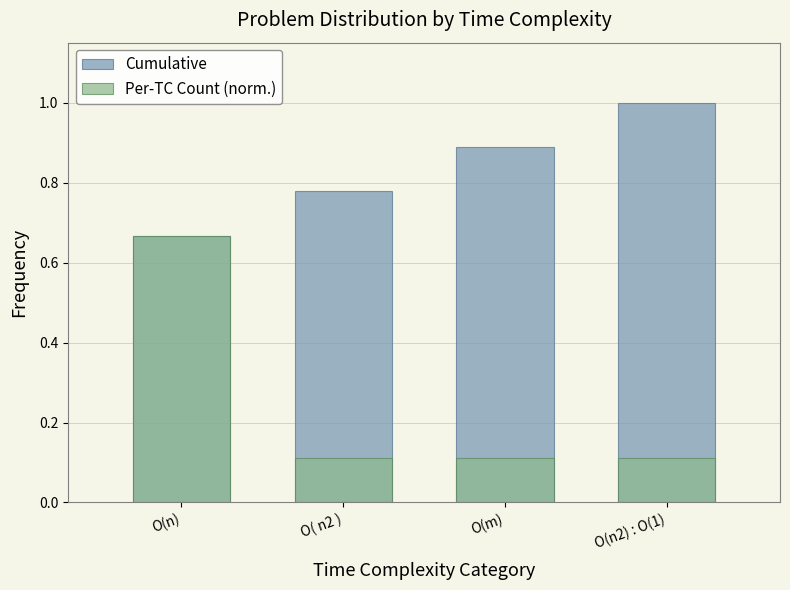

What is the difference between the maximum and second lowest values in the Cumulative series?

0.2